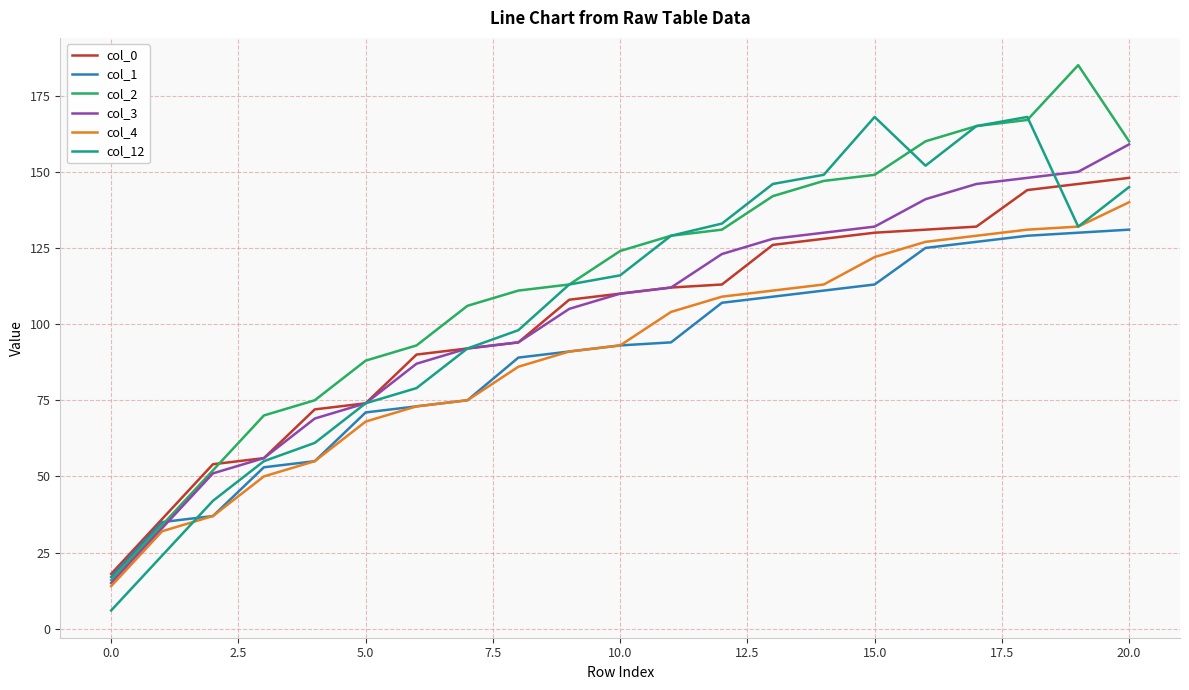

What is the maximum value for col_0?

148